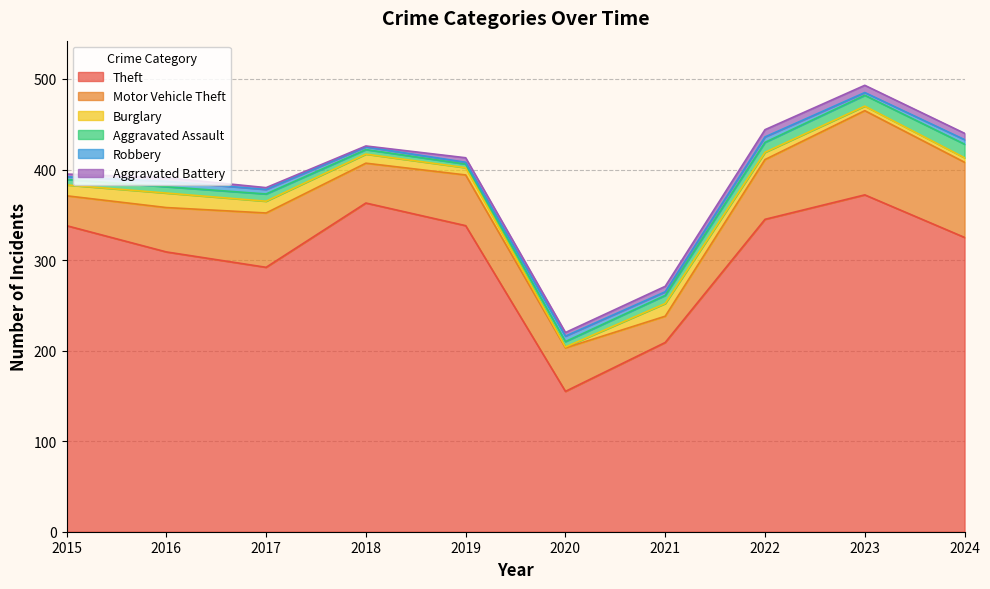

What is the value of the Theft point at the 2nd from the left?

309